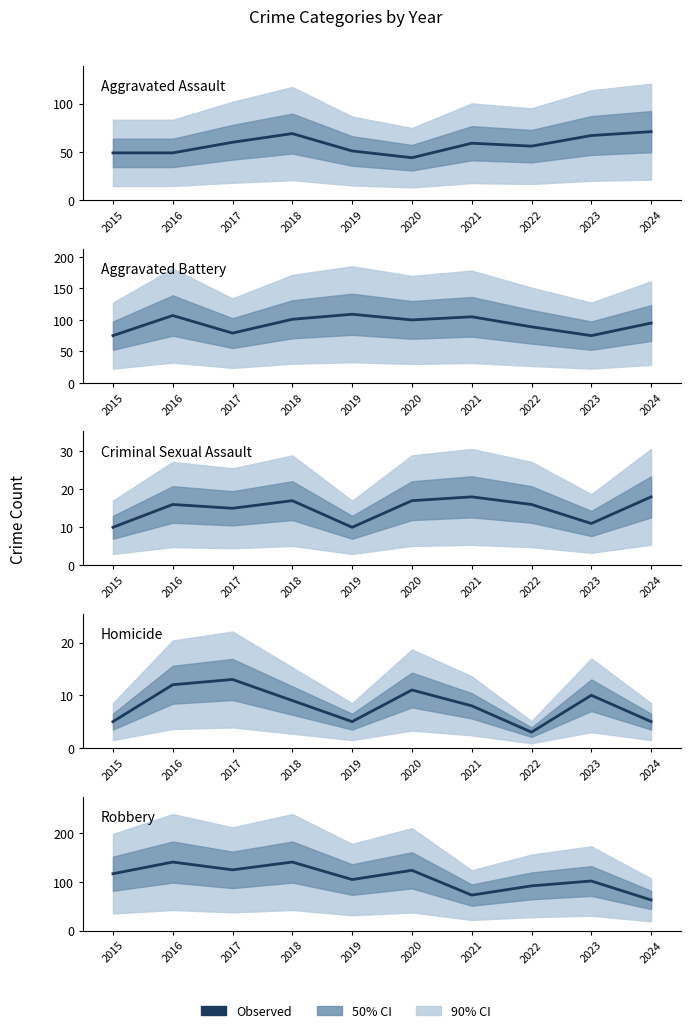

The Aggravated Assault series shows 71 at 2024. True or false?

True